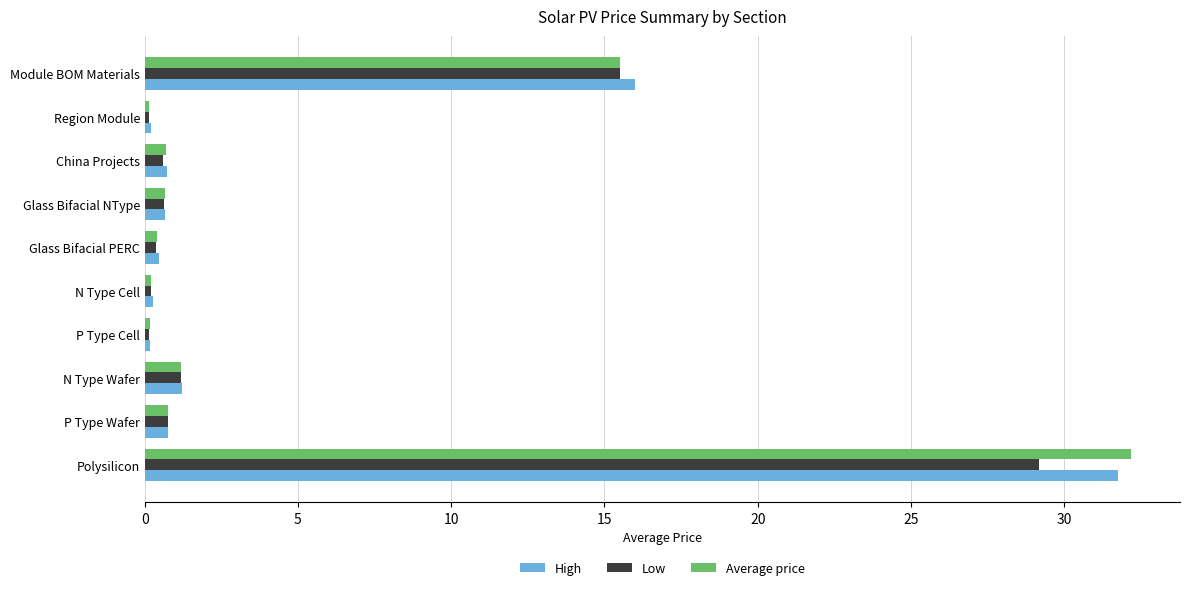

What is the sum of all High values?

52.3